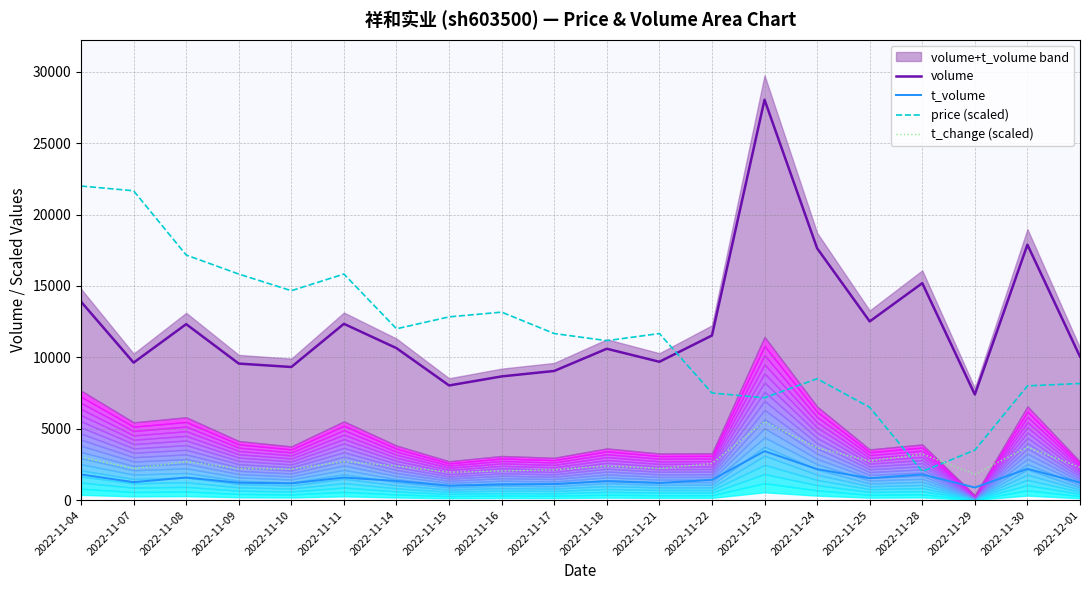

True or false: volume and t_change (scaled) intersect in this chart.

False